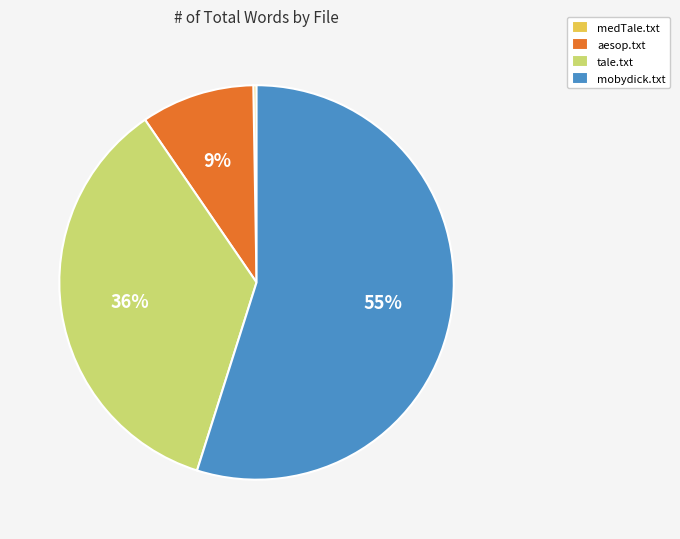

Which category accounts for the majority?

mobydick.txt